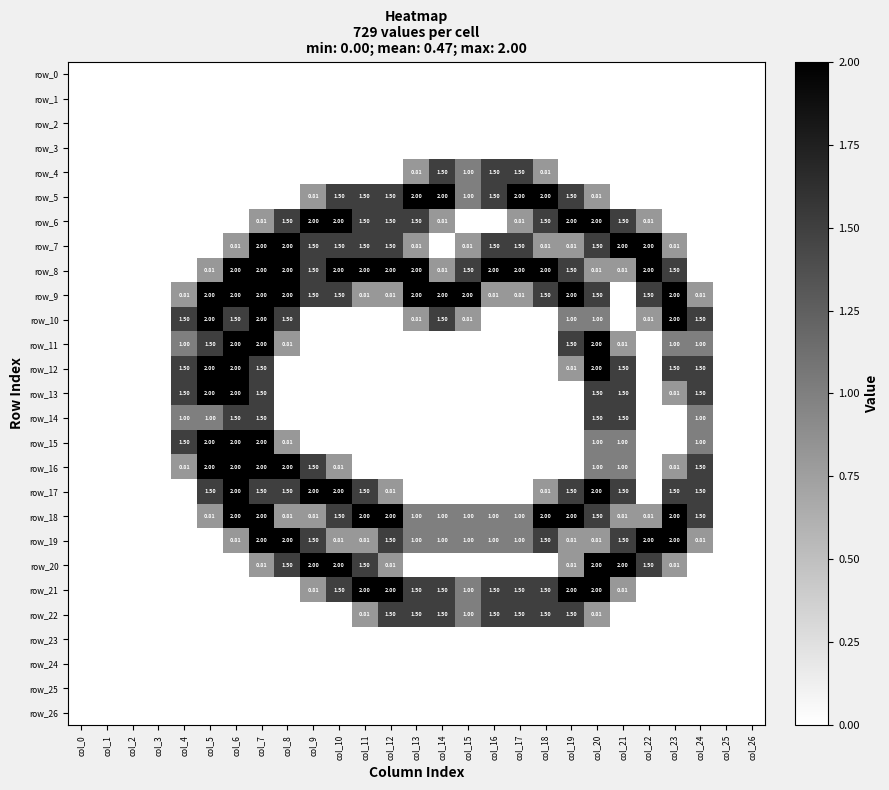

Reading left to right, list all the values displayed in this chart.

row_0: 0.0	0.0	0.0	0.0	0.0	0.0	0.0	0.0	0.0	0.0	0.0	0.0	0.0	0.0	0.0	0.0	0.0	0.0	0.0	0.0	0.0	0.0	0.0	0.0	0.0	0.0	0.0
row_1: 0.0	0.0	0.0	0.0	0.0	0.0	0.0	0.0	0.0	0.0	0.0	0.0	0.0	0.0	0.0	0.0	0.0	0.0	0.0	0.0	0.0	0.0	0.0	0.0	0.0	0.0	0.0
row_2: 0.0	0.0	0.0	0.0	0.0	0.0	0.0	0.0	0.0	0.0	0.0	0.0	0.0	0.0	0.0	0.0	0.0	0.0	0.0	0.0	0.0	0.0	0.0	0.0	0.0	0.0	0.0
row_3: 0.0	0.0	0.0	0.0	0.0	0.0	0.0	0.0	0.0	0.0	0.0	0.0	0.0	0.0	0.0	0.0	0.0	0.0	0.0	0.0	0.0	0.0	0.0	0.0	0.0	0.0	0.0
row_4: 0.0	0.0	0.0	0.0	0.0	0.0	0.0	0.0	0.0	0.0	0.0	0.0	0.0	0.8	1.5	1.0	1.5	1.5	0.8	0.0	0.0	0.0	0.0	0.0	0.0	0.0	0.0
row_5: 0.0	0.0	0.0	0.0	0.0	0.0	0.0	0.0	0.0	0.8	1.5	1.5	1.5	2.0	2.0	1.0	1.5	2.0	2.0	1.5	0.8	0.0	0.0	0.0	0.0	0.0	0.0
row_6: 0.0	0.0	0.0	0.0	0.0	0.0	0.0	0.8	1.5	2.0	2.0	1.5	1.5	1.5	0.8	0.0	0.0	0.8	1.5	2.0	2.0	1.5	0.8	0.0	0.0	0.0	0.0
row_7: 0.0	0.0	0.0	0.0	0.0	0.0	0.8	2.0	2.0	1.5	1.5	1.5	1.5	0.8	0.0	0.8	1.5	1.5	0.8	0.8	1.5	2.0	2.0	0.8	0.0	0.0	0.0
row_8: 0.0	0.0	0.0	0.0	0.0	0.8	2.0	2.0	2.0	1.5	2.0	2.0	2.0	2.0	0.8	1.5	2.0	2.0	2.0	1.5	0.8	0.8	2.0	1.5	0.0	0.0	0.0
row_9: 0.0	0.0	0.0	0.0	0.8	2.0	2.0	2.0	2.0	1.5	1.5	0.8	0.8	2.0	2.0	2.0	0.8	0.8	1.5	2.0	1.5	0.0	1.5	2.0	0.8	0.0	0.0
row_10: 0.0	0.0	0.0	0.0	1.5	2.0	1.5	2.0	1.5	0.0	0.0	0.0	0.0	0.8	1.5	0.8	0.0	0.0	0.0	1.0	1.0	0.0	0.8	2.0	1.5	0.0	0.0
row_11: 0.0	0.0	0.0	0.0	1.0	1.5	2.0	2.0	0.8	0.0	0.0	0.0	0.0	0.0	0.0	0.0	0.0	0.0	0.0	1.5	2.0	0.8	0.0	1.0	1.0	0.0	0.0
row_12: 0.0	0.0	0.0	0.0	1.5	2.0	2.0	1.5	0.0	0.0	0.0	0.0	0.0	0.0	0.0	0.0	0.0	0.0	0.0	0.8	2.0	1.5	0.0	1.5	1.5	0.0	0.0
row_13: 0.0	0.0	0.0	0.0	1.5	2.0	2.0	1.5	0.0	0.0	0.0	0.0	0.0	0.0	0.0	0.0	0.0	0.0	0.0	0.0	1.5	1.5	0.0	0.8	1.5	0.0	0.0
row_14: 0.0	0.0	0.0	0.0	1.0	1.0	1.5	1.5	0.0	0.0	0.0	0.0	0.0	0.0	0.0	0.0	0.0	0.0	0.0	0.0	1.5	1.5	0.0	0.0	1.0	0.0	0.0
row_15: 0.0	0.0	0.0	0.0	1.5	2.0	2.0	2.0	0.8	0.0	0.0	0.0	0.0	0.0	0.0	0.0	0.0	0.0	0.0	0.0	1.0	1.0	0.0	0.0	1.0	0.0	0.0
row_16: 0.0	0.0	0.0	0.0	0.8	2.0	2.0	2.0	2.0	1.5	0.8	0.0	0.0	0.0	0.0	0.0	0.0	0.0	0.0	0.0	1.0	1.0	0.0	0.8	1.5	0.0	0.0
row_17: 0.0	0.0	0.0	0.0	0.0	1.5	2.0	1.5	1.5	2.0	2.0	1.5	0.8	0.0	0.0	0.0	0.0	0.0	0.8	1.5	2.0	1.5	0.0	1.5	1.5	0.0	0.0
row_18: 0.0	0.0	0.0	0.0	0.0	0.8	2.0	2.0	0.8	0.8	1.5	2.0	2.0	1.0	1.0	1.0	1.0	1.0	2.0	2.0	1.5	0.8	0.8	2.0	1.5	0.0	0.0
row_19: 0.0	0.0	0.0	0.0	0.0	0.0	0.8	2.0	2.0	1.5	0.8	0.8	1.5	1.0	1.0	1.0	1.0	1.0	1.5	0.8	0.8	1.5	2.0	2.0	0.8	0.0	0.0
row_20: 0.0	0.0	0.0	0.0	0.0	0.0	0.0	0.8	1.5	2.0	2.0	1.5	0.8	0.0	0.0	0.0	0.0	0.0	0.0	0.8	2.0	2.0	1.5	0.8	0.0	0.0	0.0
row_21: 0.0	0.0	0.0	0.0	0.0	0.0	0.0	0.0	0.0	0.8	1.5	2.0	2.0	1.5	1.5	1.0	1.5	1.5	1.5	2.0	2.0	0.8	0.0	0.0	0.0	0.0	0.0
row_22: 0.0	0.0	0.0	0.0	0.0	0.0	0.0	0.0	0.0	0.0	0.0	0.8	1.5	1.5	1.5	1.0	1.5	1.5	1.5	1.5	0.8	0.0	0.0	0.0	0.0	0.0	0.0
row_23: 0.0	0.0	0.0	0.0	0.0	0.0	0.0	0.0	0.0	0.0	0.0	0.0	0.0	0.0	0.0	0.0	0.0	0.0	0.0	0.0	0.0	0.0	0.0	0.0	0.0	0.0	0.0
row_24: 0.0	0.0	0.0	0.0	0.0	0.0	0.0	0.0	0.0	0.0	0.0	0.0	0.0	0.0	0.0	0.0	0.0	0.0	0.0	0.0	0.0	0.0	0.0	0.0	0.0	0.0	0.0
row_25: 0.0	0.0	0.0	0.0	0.0	0.0	0.0	0.0	0.0	0.0	0.0	0.0	0.0	0.0	0.0	0.0	0.0	0.0	0.0	0.0	0.0	0.0	0.0	0.0	0.0	0.0	0.0
row_26: 0.0	0.0	0.0	0.0	0.0	0.0	0.0	0.0	0.0	0.0	0.0	0.0	0.0	0.0	0.0	0.0	0.0	0.0	0.0	0.0	0.0	0.0	0.0	0.0	0.0	0.0	0.0